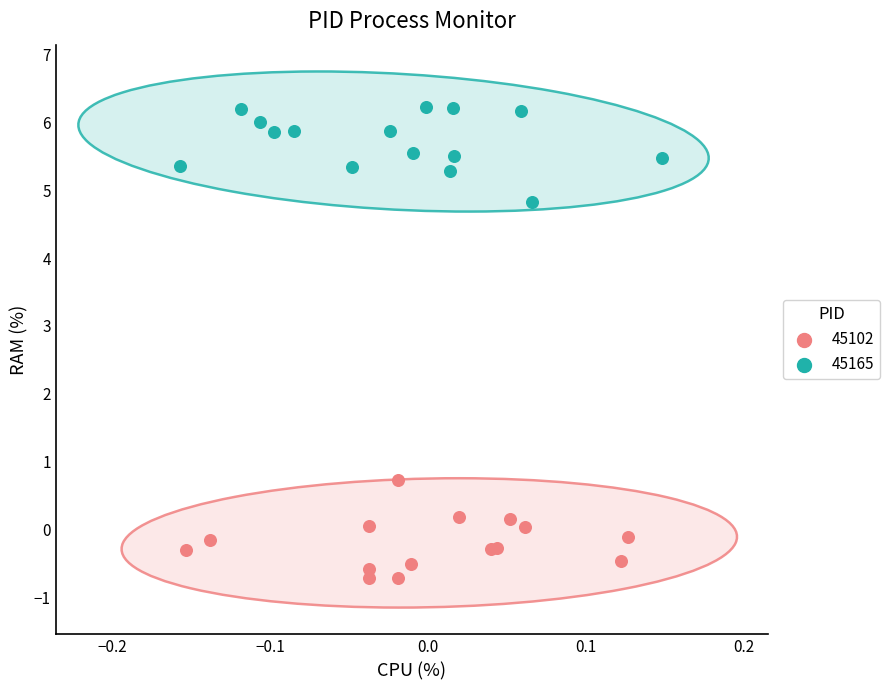

Which series reaches the maximum Y coordinate?

45165